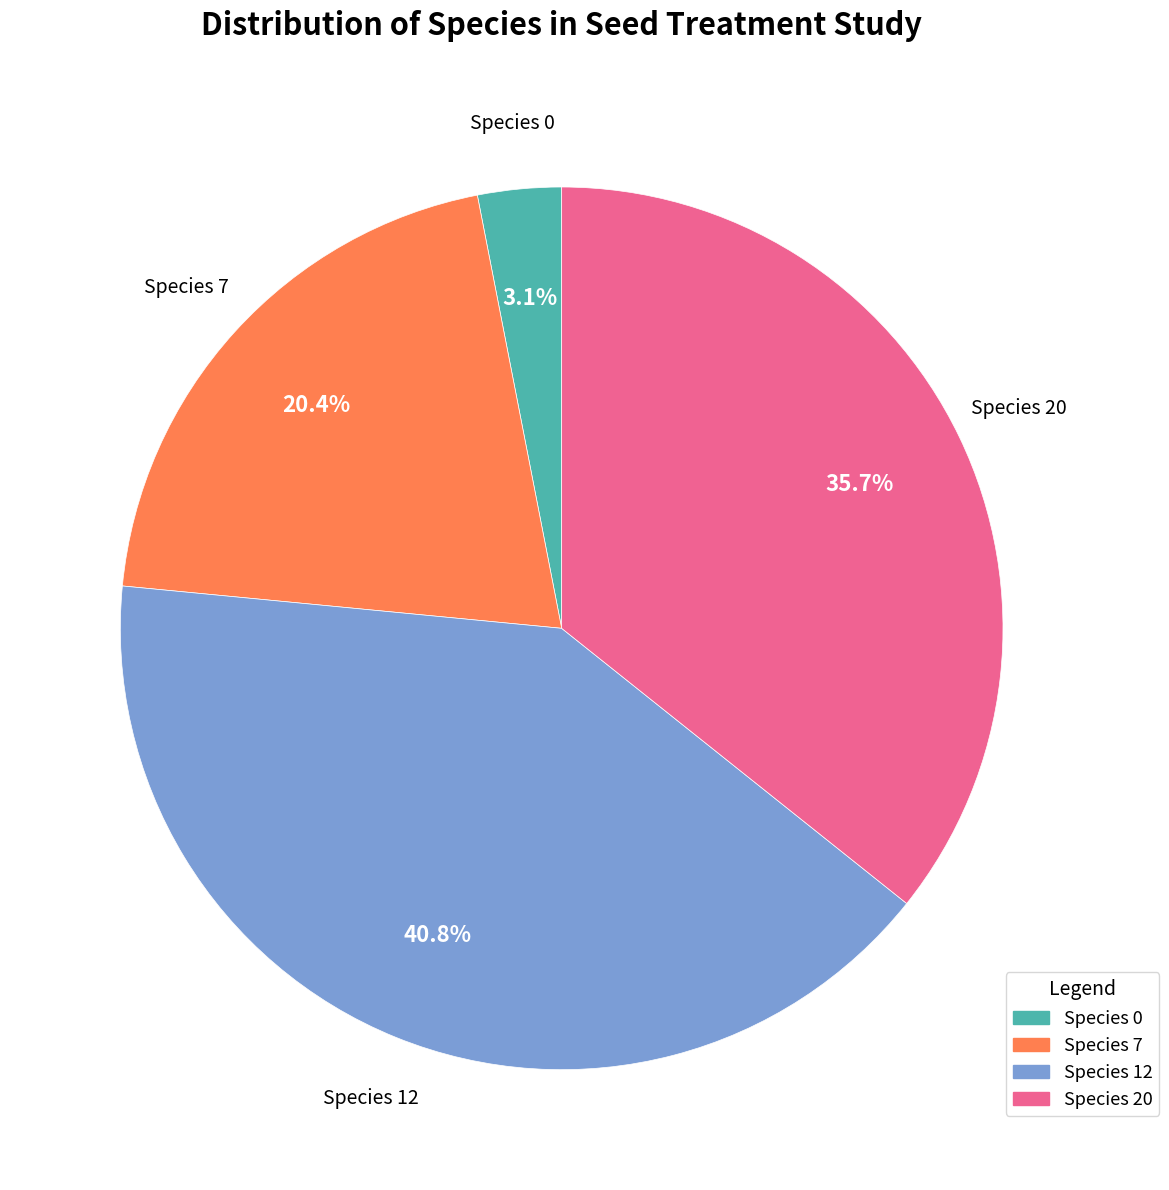

Which category has the smallest portion of the pie?

Species 0